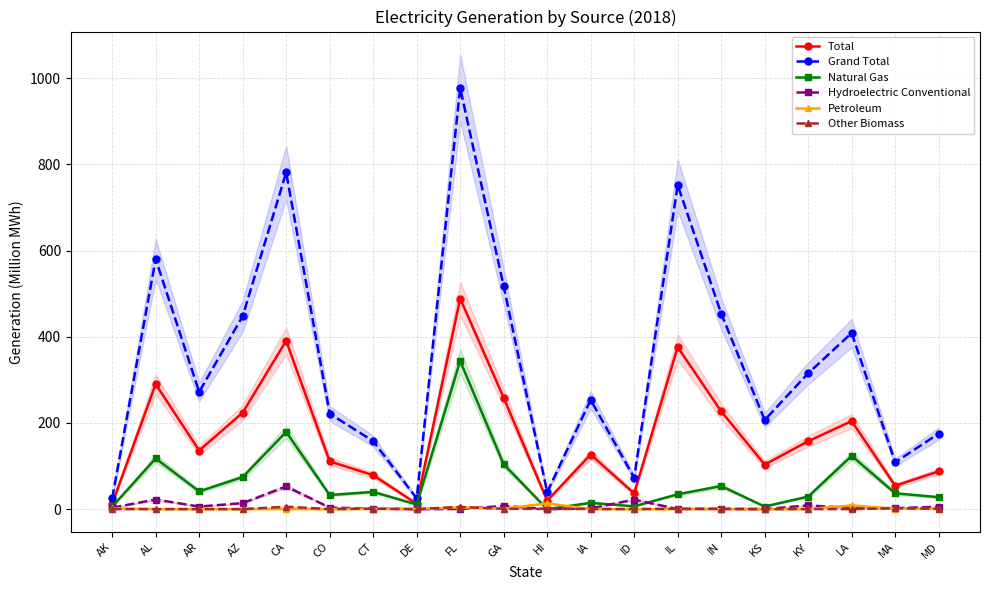

What is the greatest value displayed?

977.0